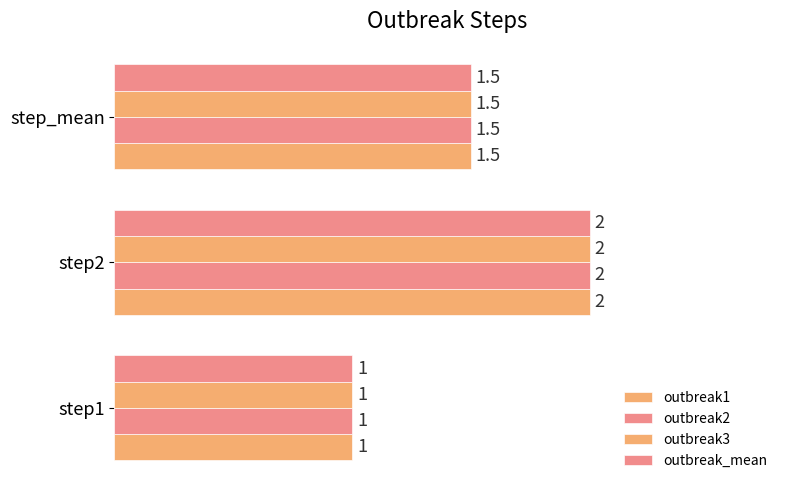

What is the value of the outbreak1 bar at the 2nd from the left?

2.0